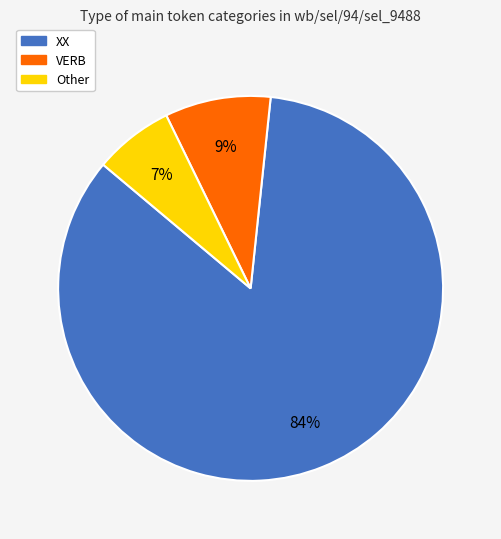

What percentage is the VERB slice, to the nearest percent?

9%